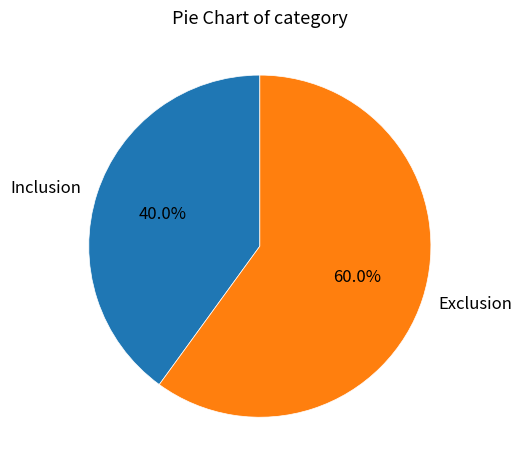

To the nearest percent, what is the difference between the Inclusion and Exclusion slice percentages?

20%